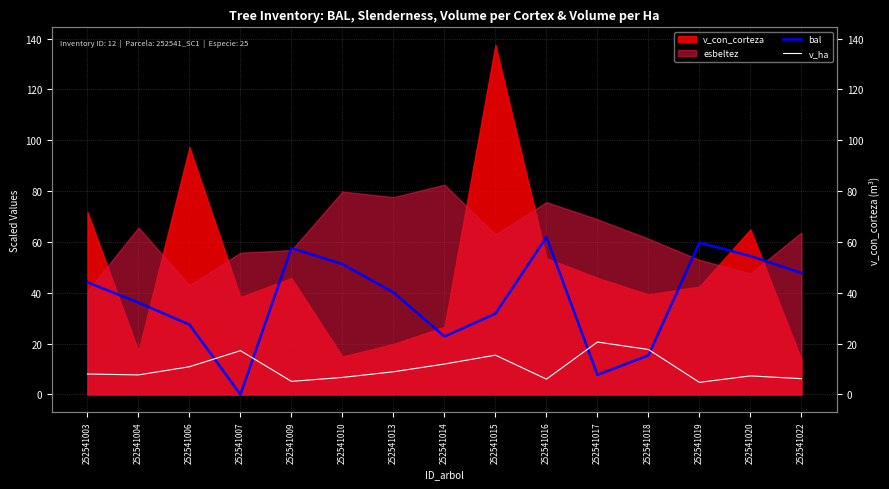

At which label is v_ha closest to 12?

252541014